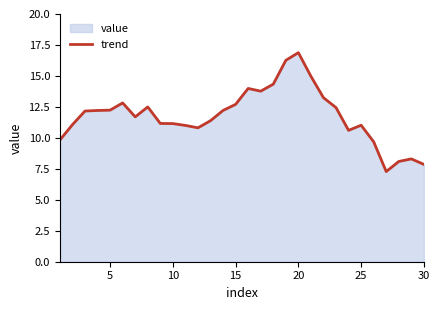

How many interior local peaks (higher than both neighbors) does the data have?

6